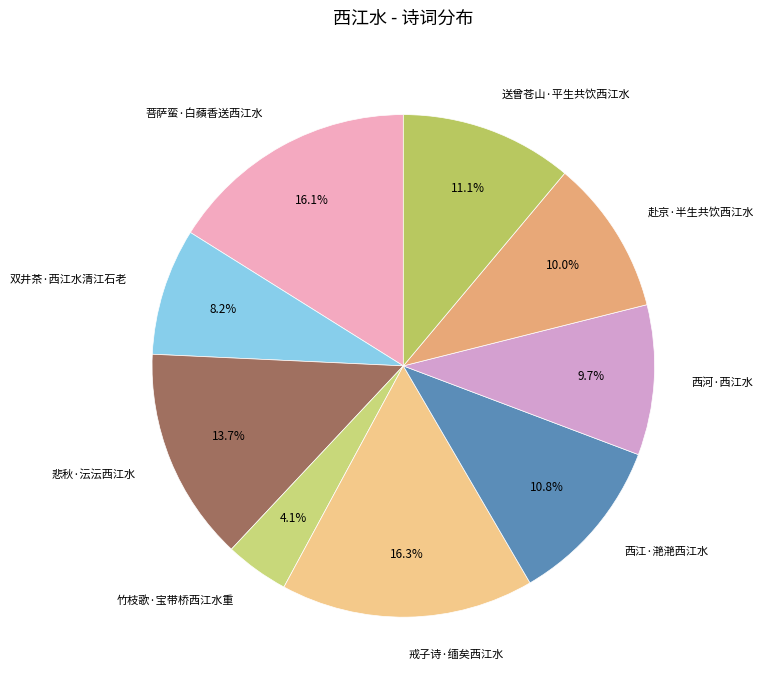

Does any single category account for the majority?

No